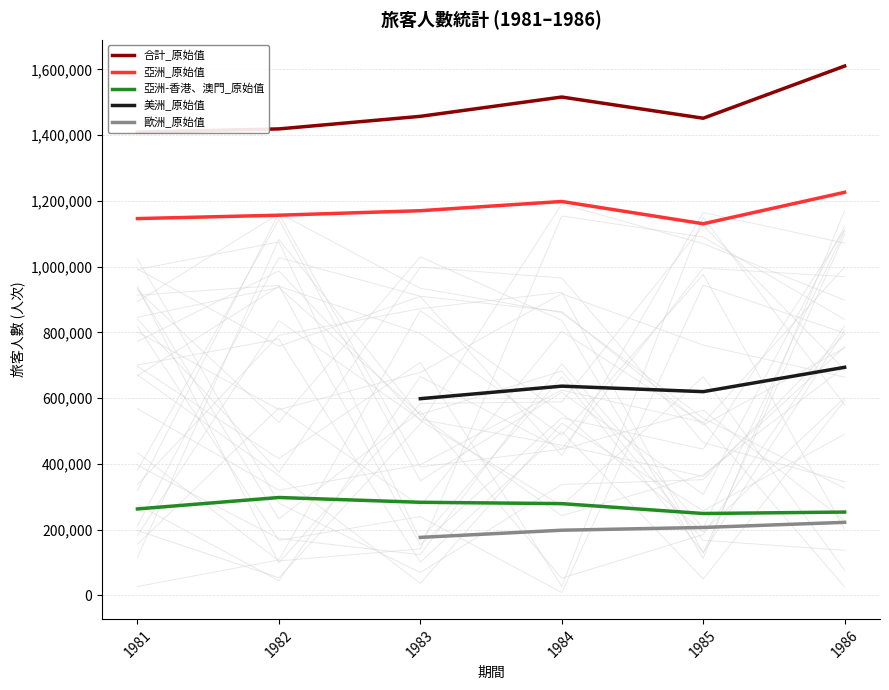

True or false: 亞洲_原始值 and 亞洲-香港、澳門_原始值 cross at least once.

False